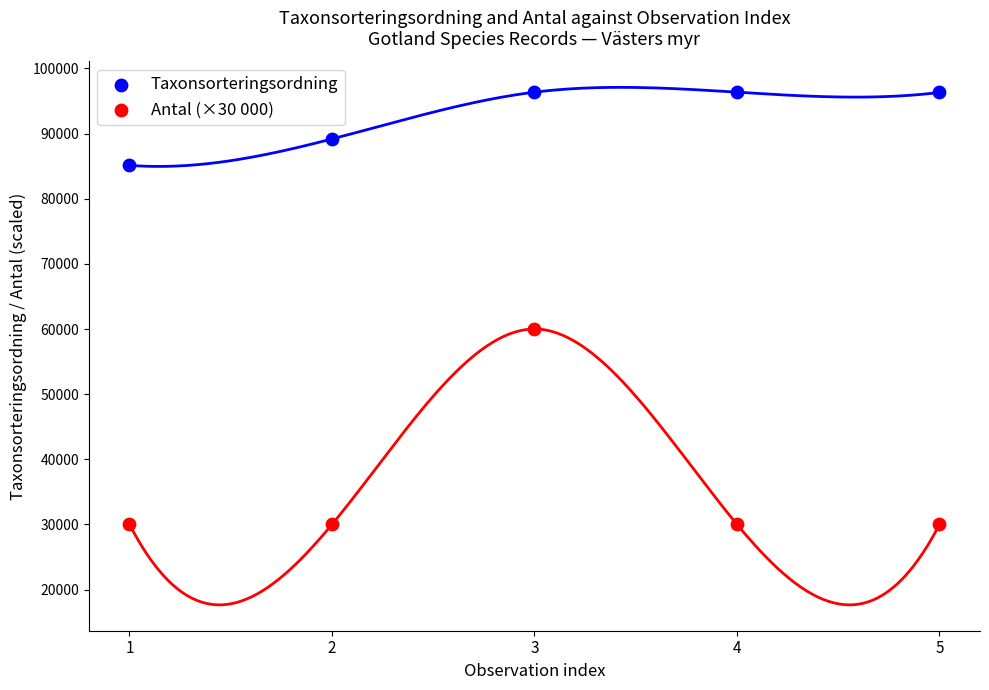

In the Taxonsorteringsordning series, what Y value is closest to 90740?

89175